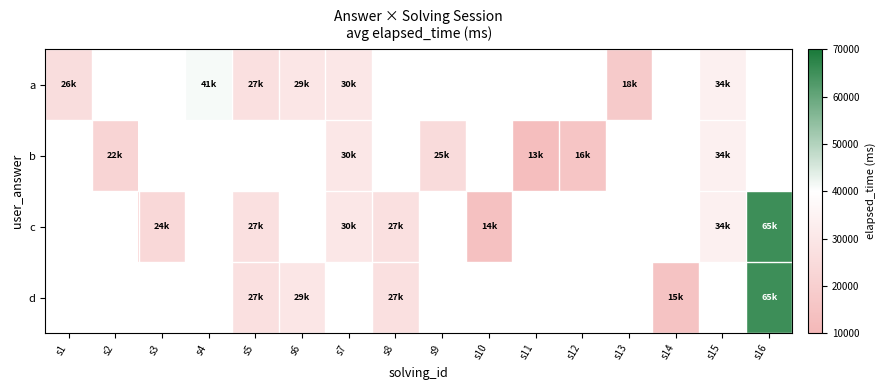

True or false: b has a value of 22000.0 at s2.

True